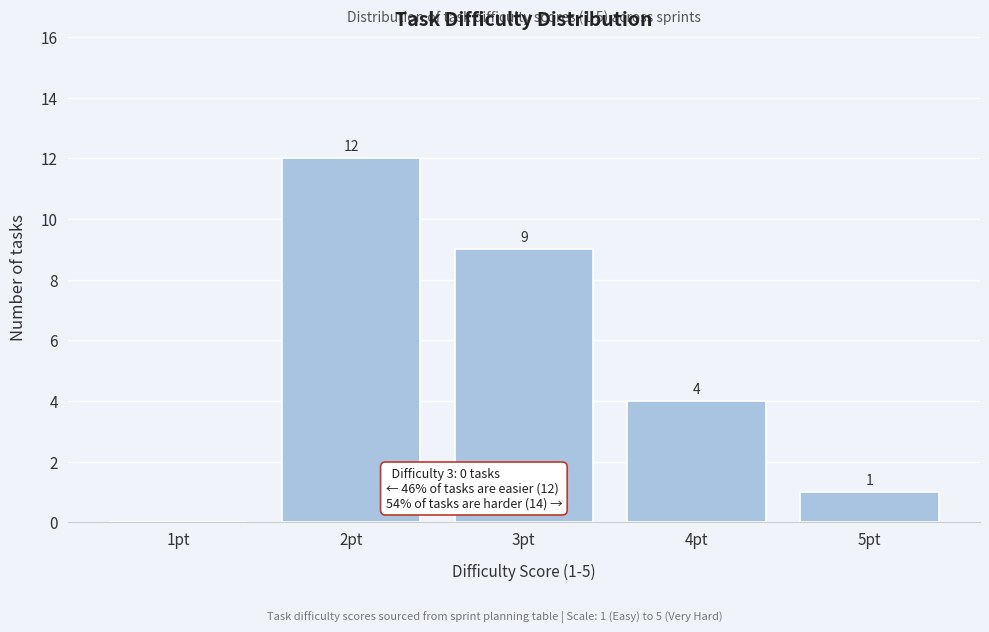

Reading left to right, what are all the values shown in this chart?

1pt=0	2pt=12	3pt=9	4pt=4	5pt=1